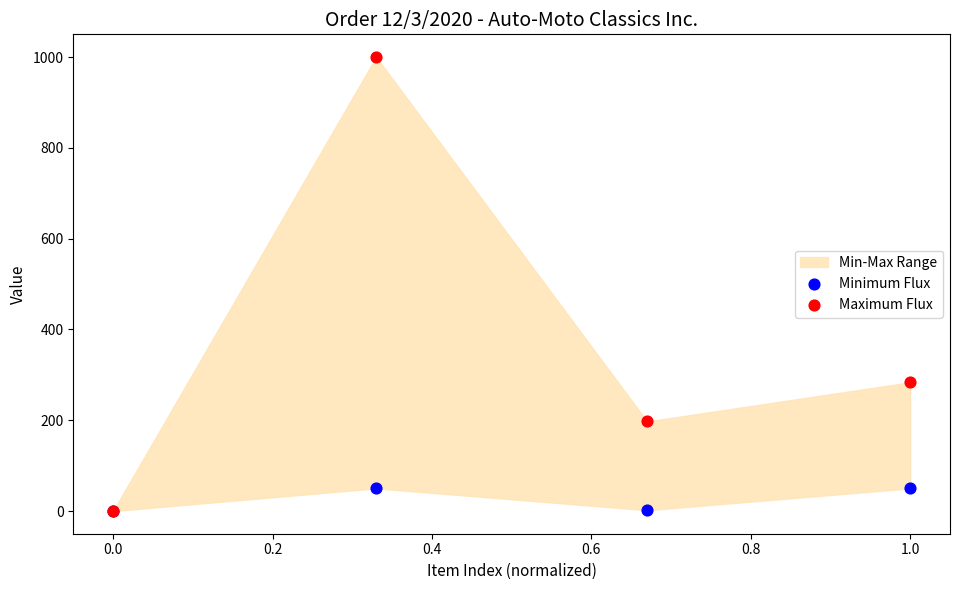

In the Maximum Flux series, what Y value is closest to 500?

283.5